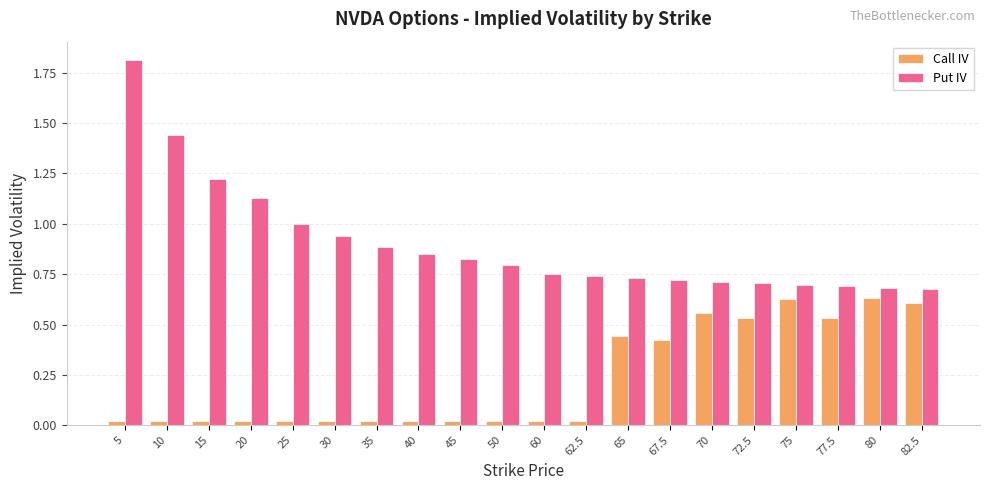

What is the maximum value shown in the chart?

1.8